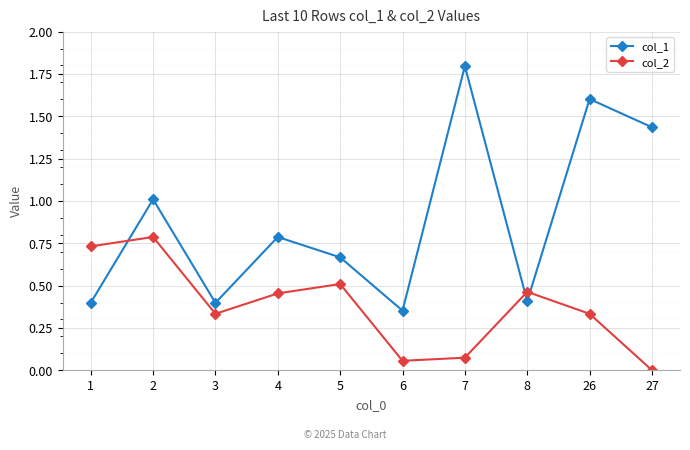

What is the maximum value for col_2?

0.8